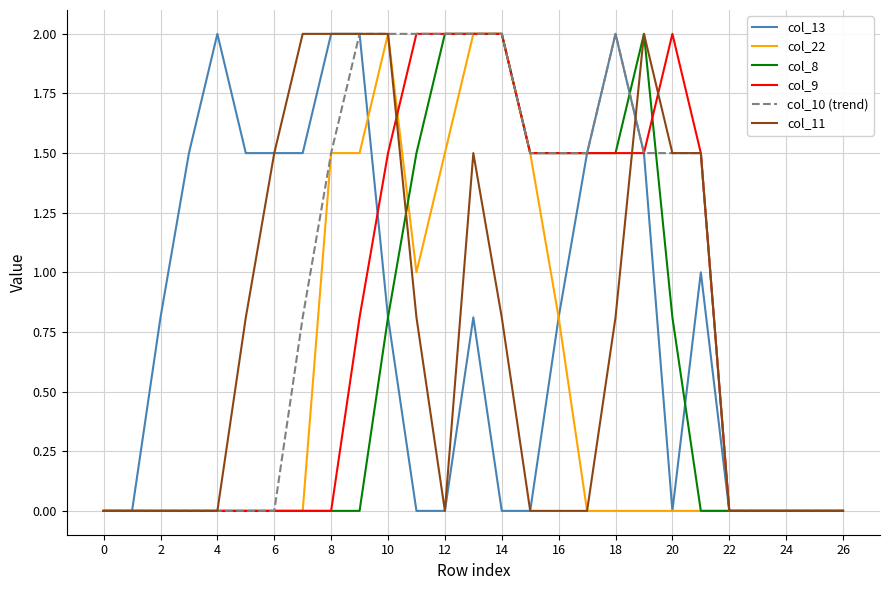

What are all the series names shown in the legend?

col_13, col_22, col_8, col_9, col_10 (trend), col_11